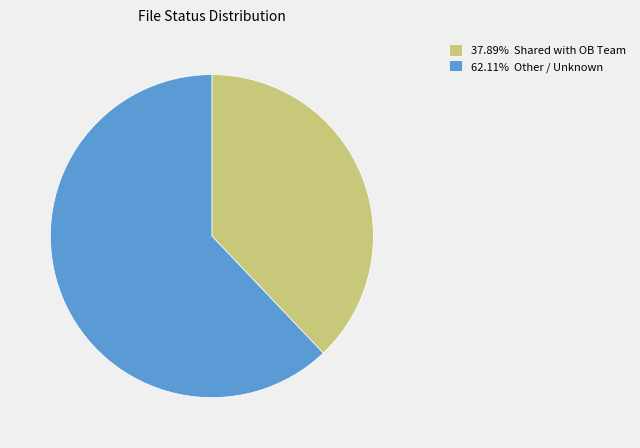

How many slices are in this pie chart?

2